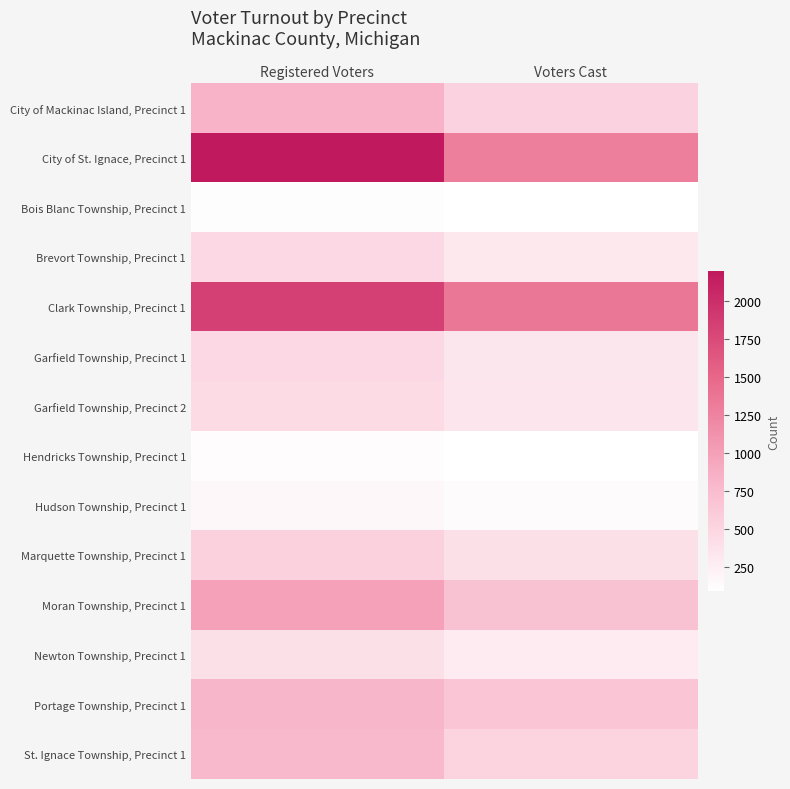

Which series has the largest range (max minus min)?

City of St. Ignace, Precinct 1